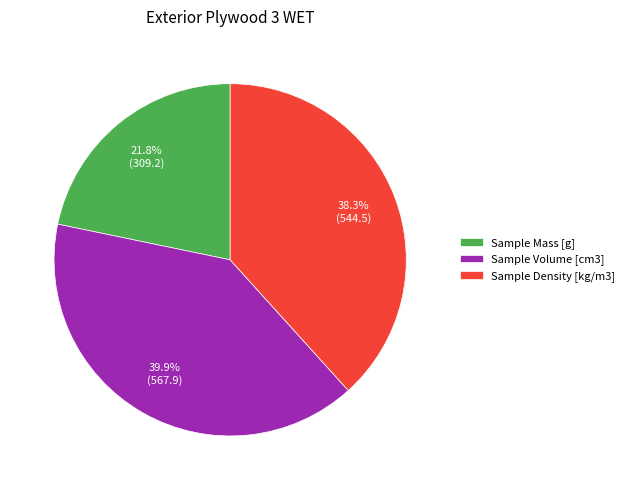

What is the ratio of the value at Sample Density [kg/m3] to the value at Sample Mass [g]?

1.8